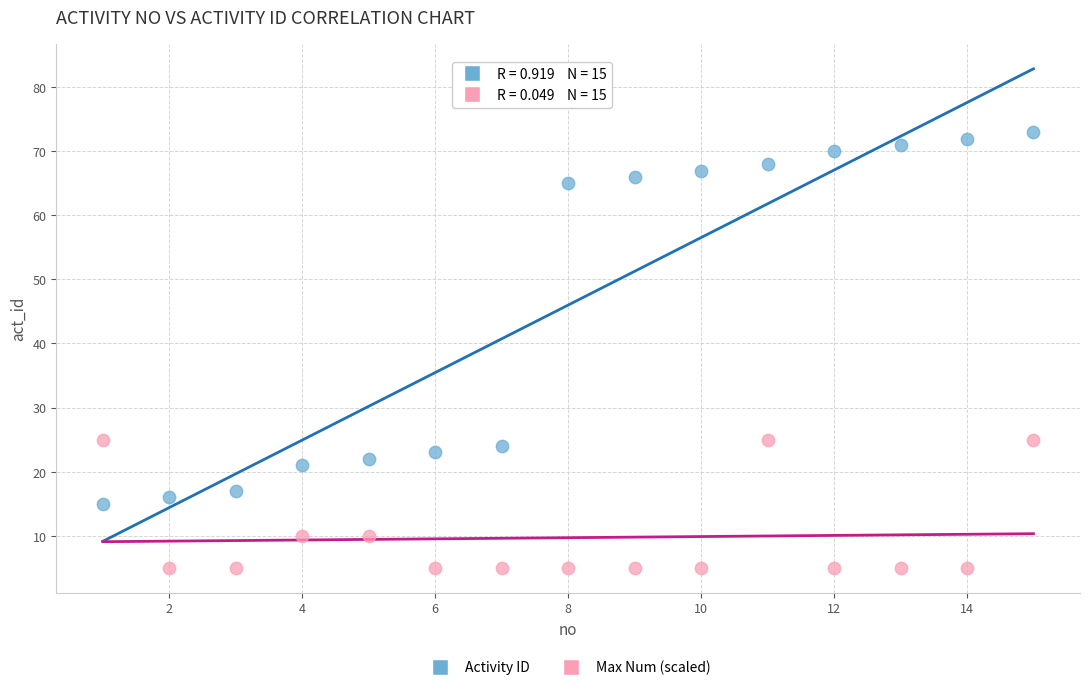

Which series contains the highest Y value?

Activity ID